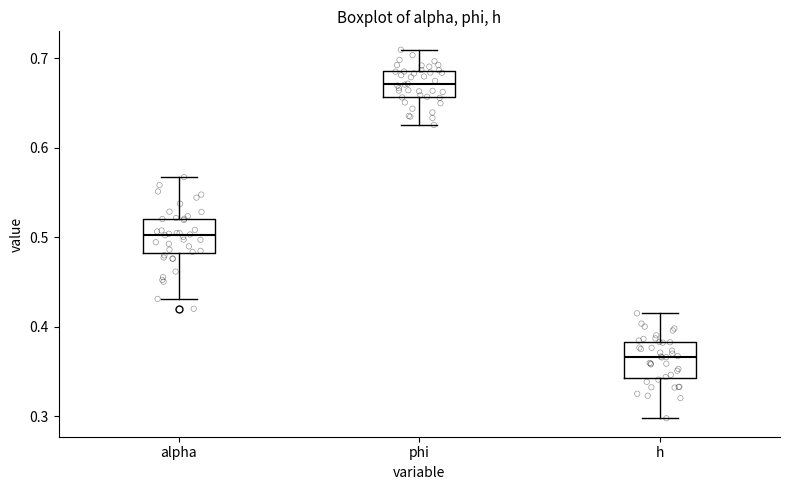

Reading left to right, transcribe this box plot: for each box, give where its median line is, the range the box spans, and where its two whiskers end, as read against the y-axis. The values are not printed on the chart, so give them approximately, as read against the axis.

alpha: median 0.50, box 0.48 to 0.52, whiskers 0.43 to 0.57
phi: median 0.67, box 0.66 to 0.69, whiskers 0.63 to 0.71
h: median 0.37, box 0.34 to 0.38, whiskers 0.30 to 0.42